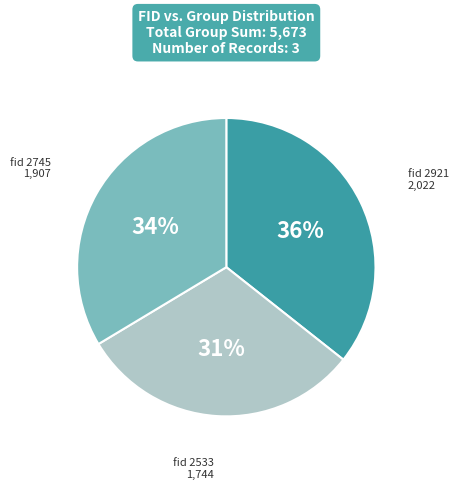

Is there a majority slice in this chart?

No